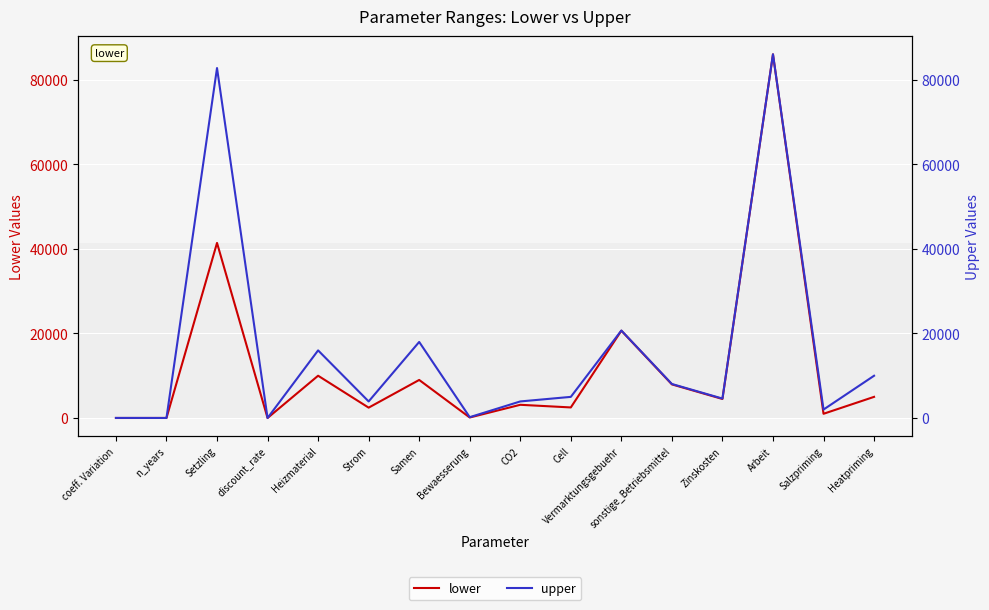

How many lines are shown in the chart?

2